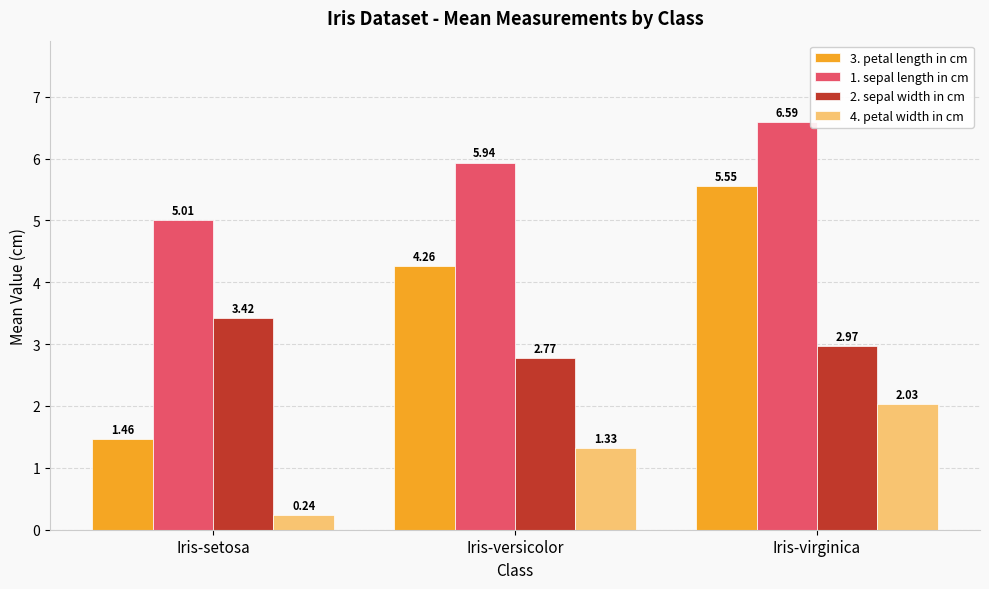

What is the spread (max minus min) of values at Iris-virginica?

4.6